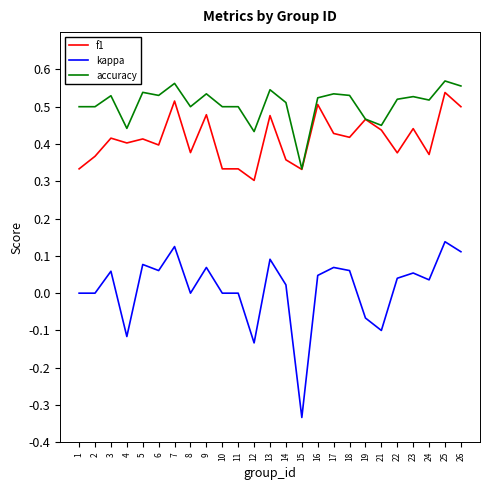

What is the total value across all series at 10?

0.8